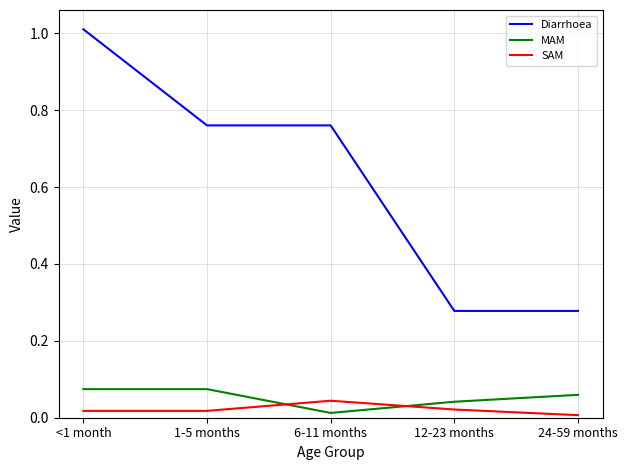

How many categories are shown in the chart?

5